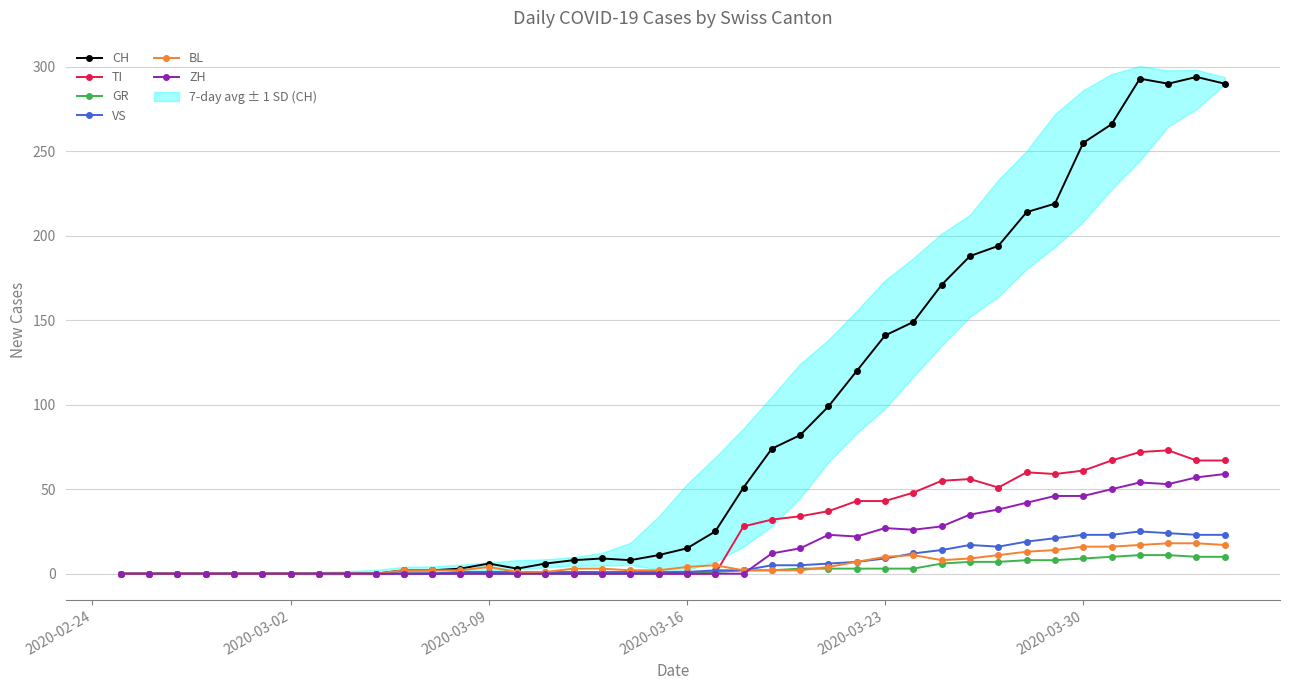

What is the average value of the GR series?

3